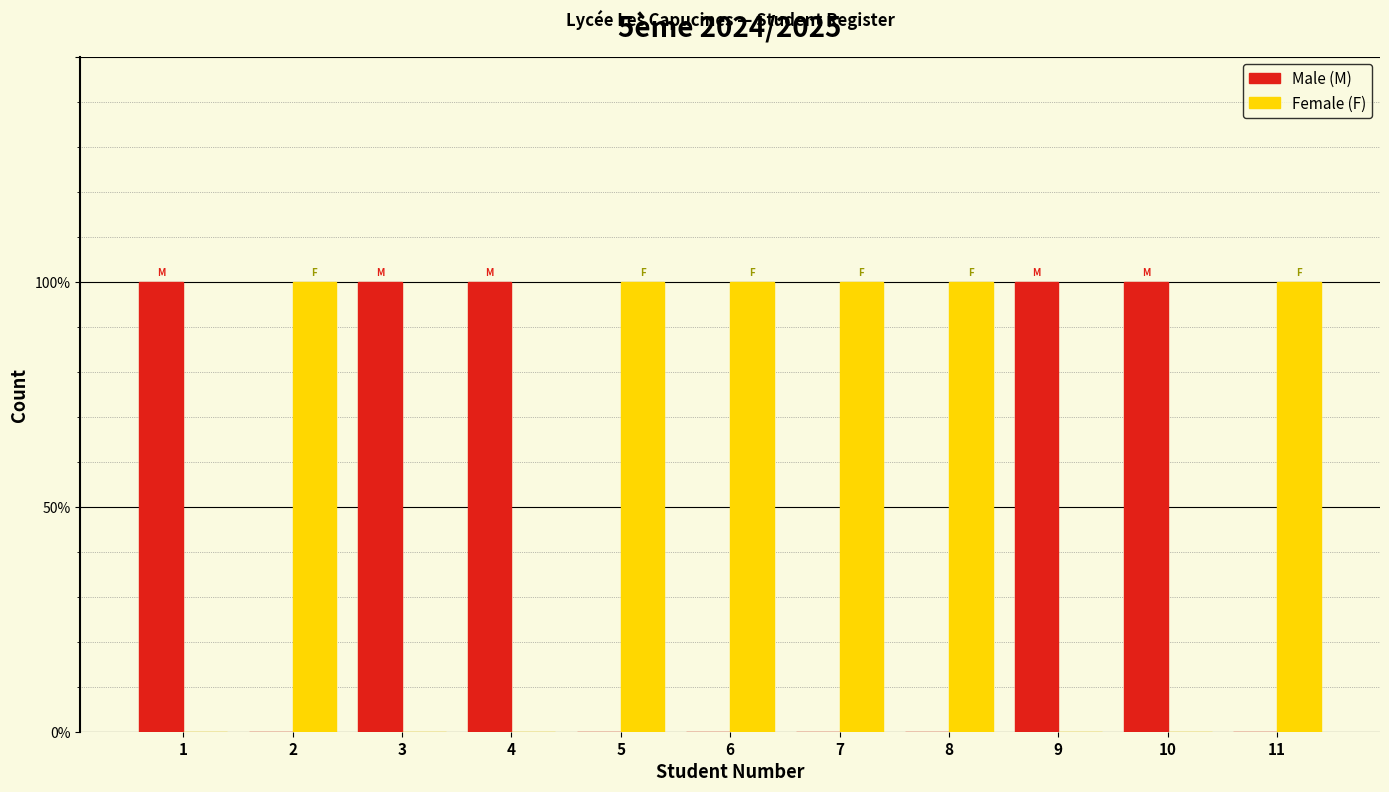

What are all the series names shown in the legend?

Male (M), Female (F)